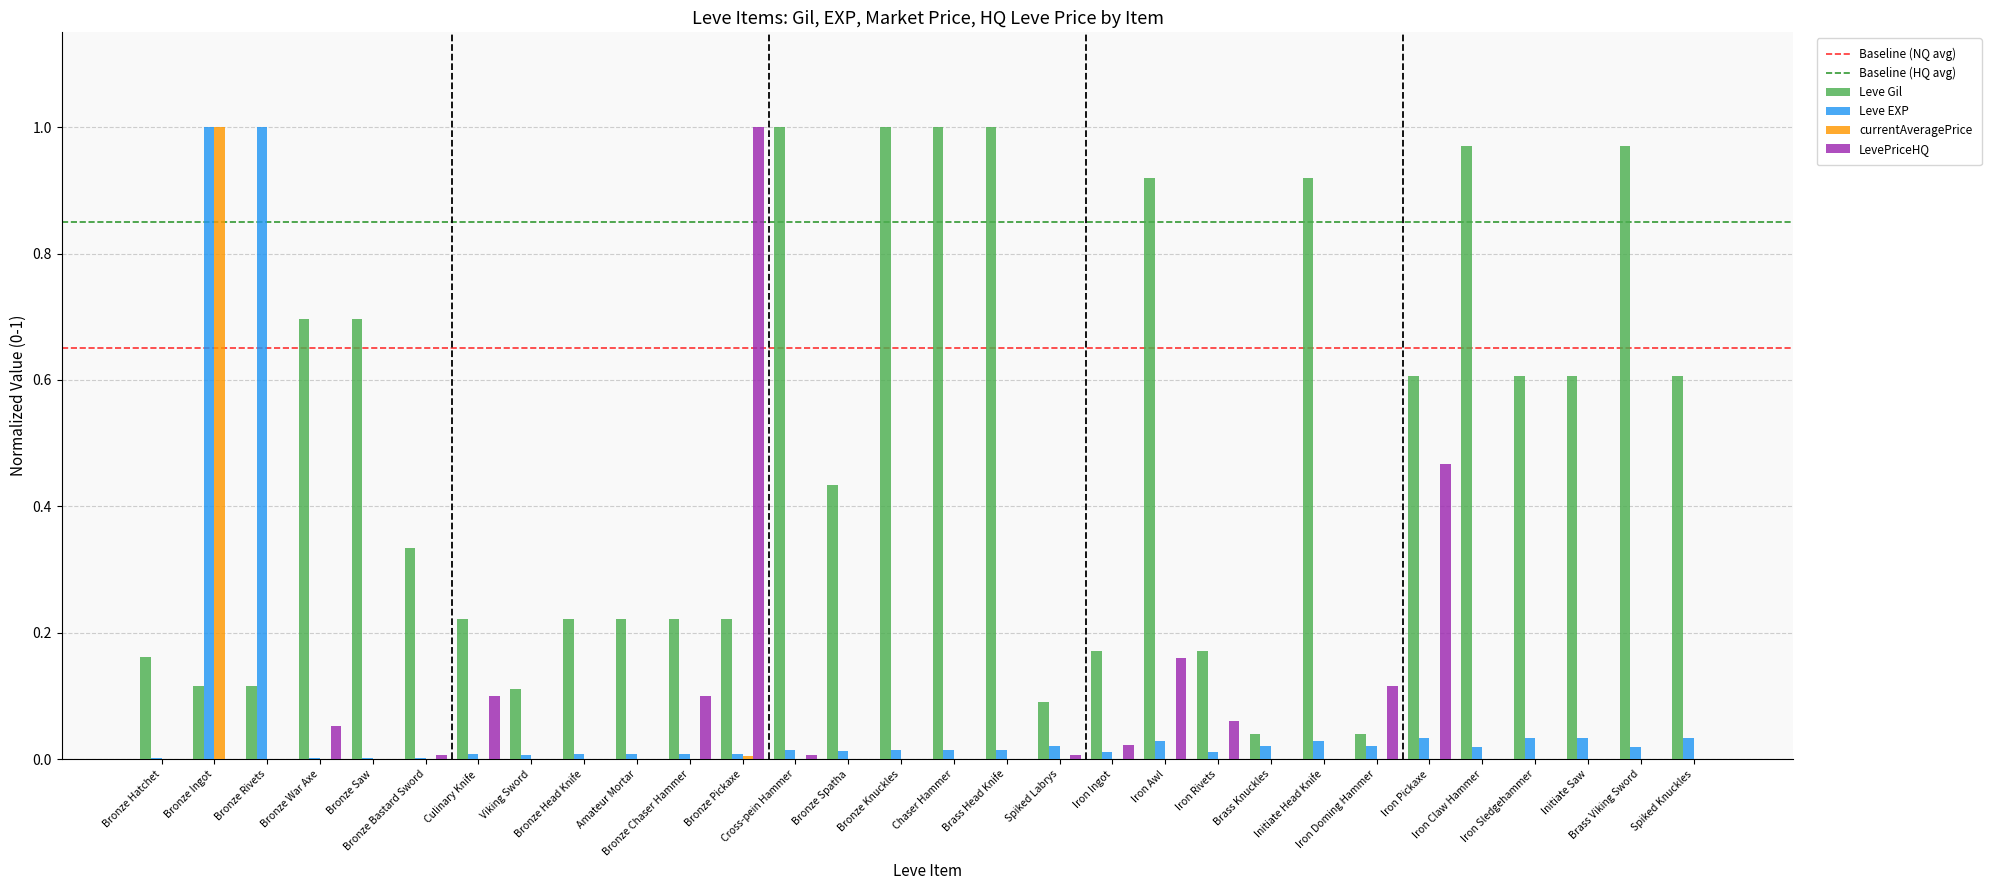

What is the sum of all Leve Gil values?

14.5